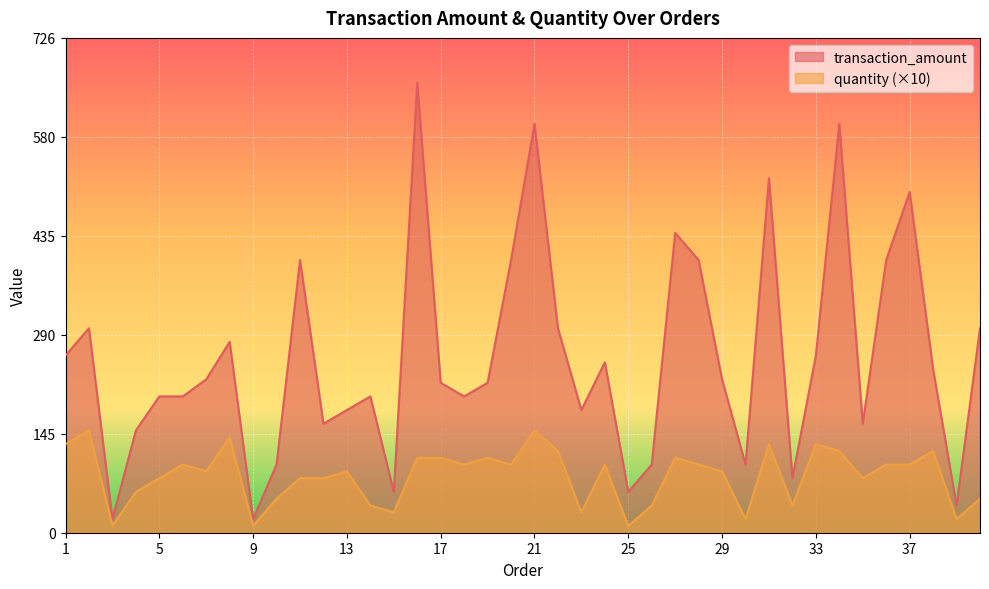

True or false: transaction_amount and quantity cross at least once.

False